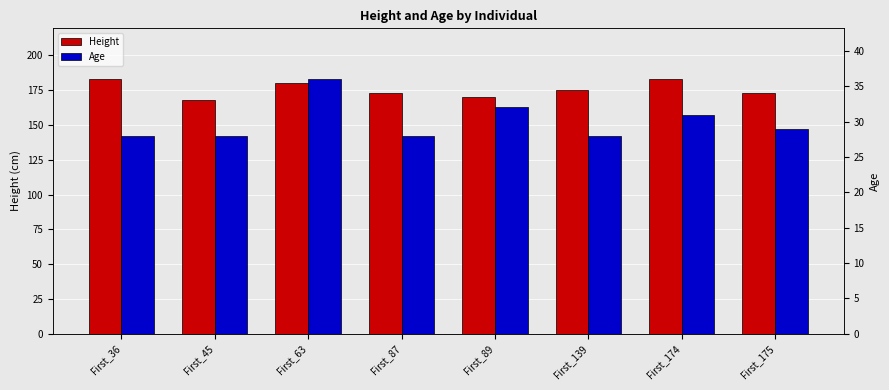

Are the bars horizontal?

No